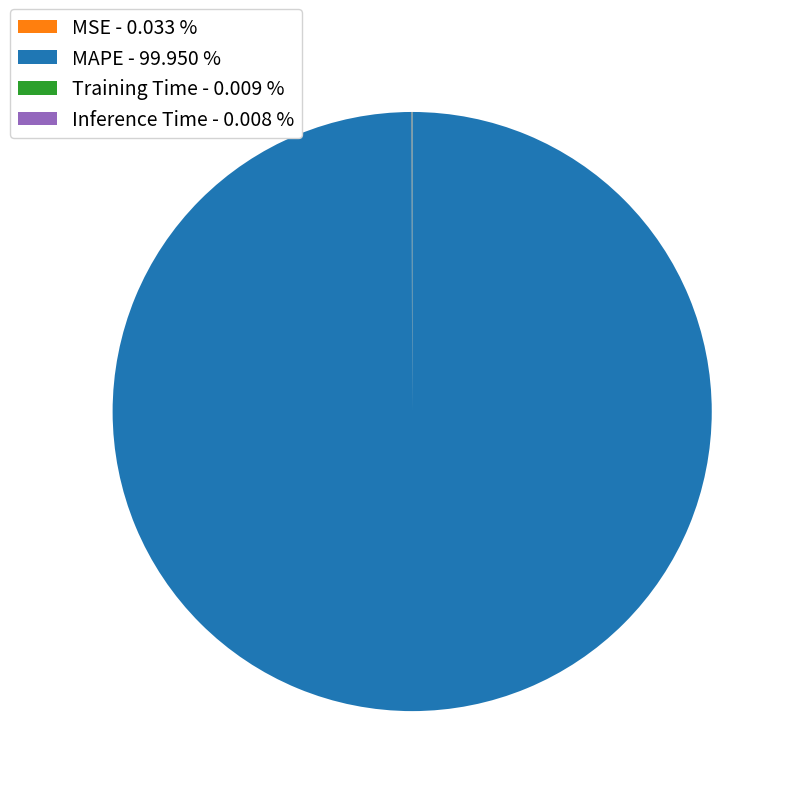

Is MAPE the majority of the pie?

Yes